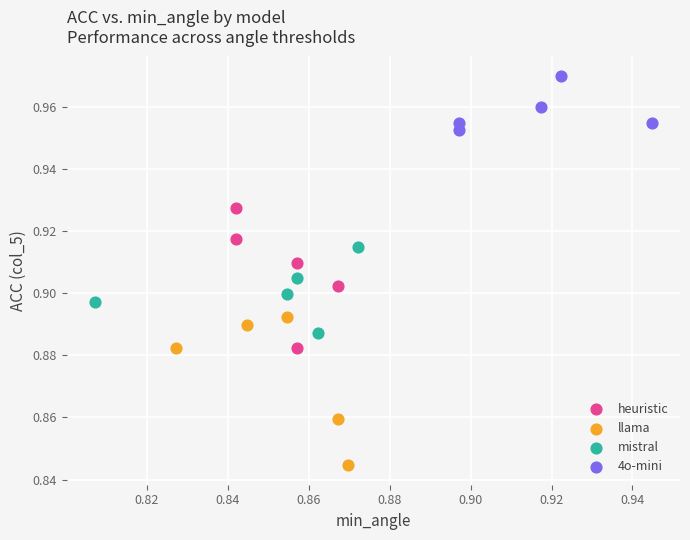

Which series reaches the maximum Y coordinate?

4o-mini